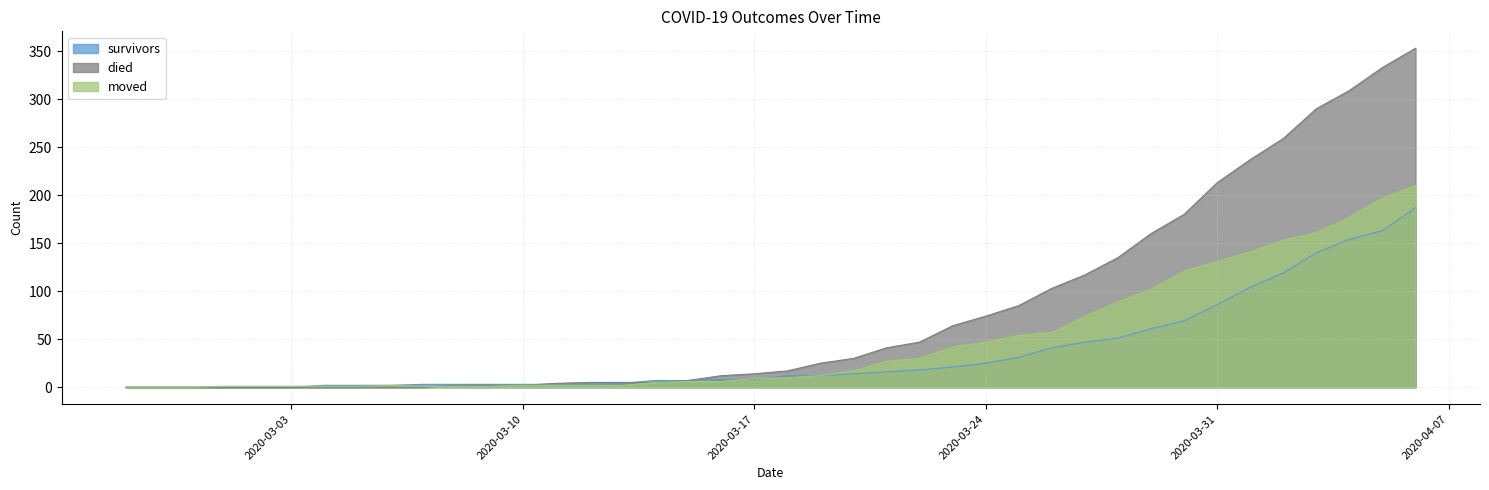

Count the number of categories in the chart.

40